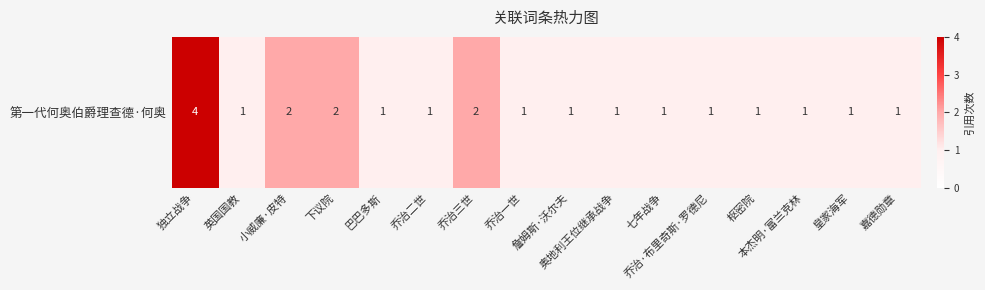

Is it true that the value at 巴巴多斯 is 1?

False